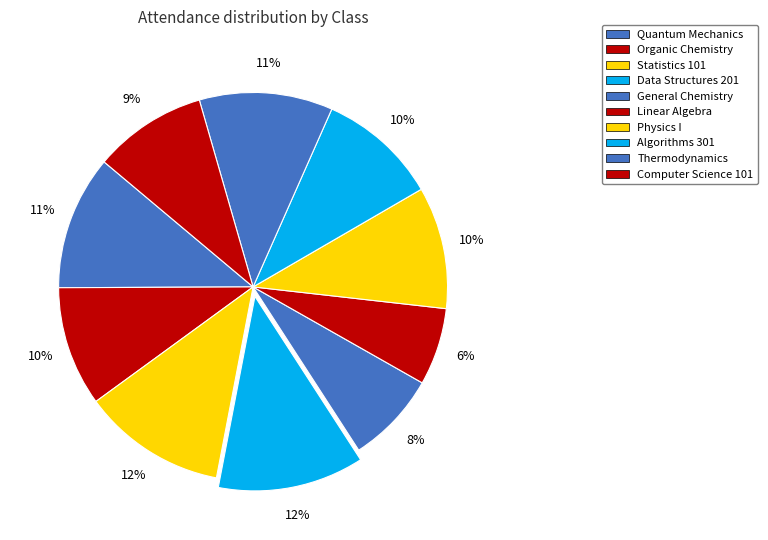

How many slices are in this pie chart?

10